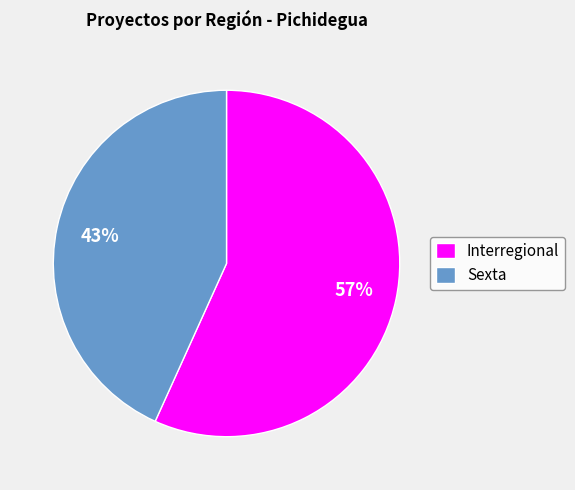

To the nearest percent, what is the difference between the largest and smallest slice percentages?

14%